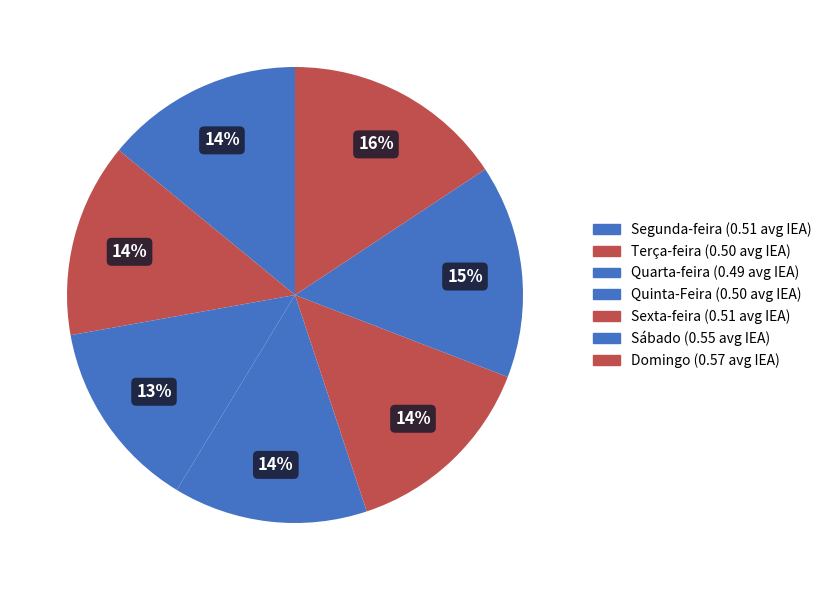

How many segments does this pie chart have?

7